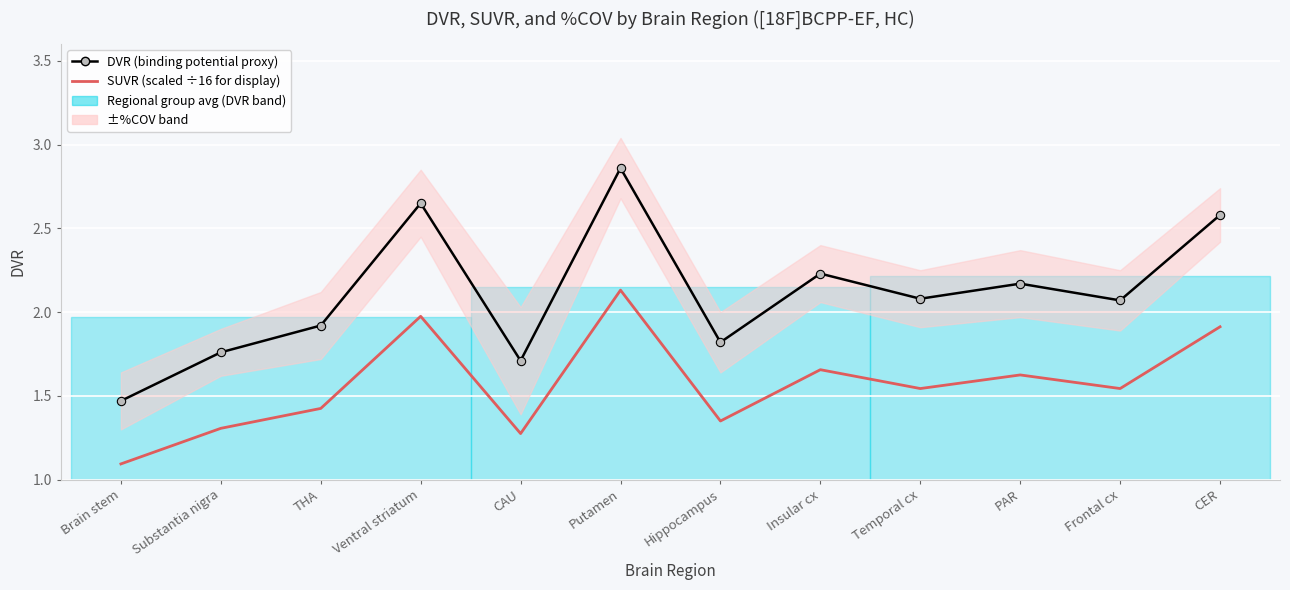

Rank the series by their maximum value, from highest to lowest.

DVR (binding potential proxy), SUVR (scaled ÷16 for display)